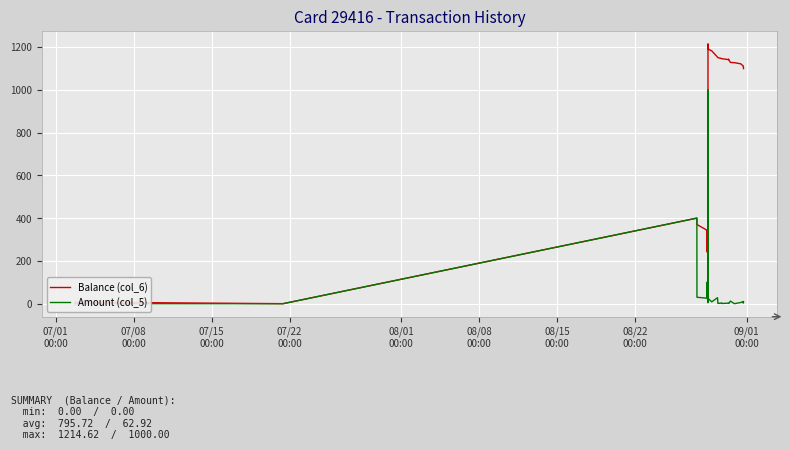

Reading left to right, transcribe all the data shown in this chart.

Balance (col_6): 0.0	7.3	0.0	400.0	370.0	344.1	244.1	238.0	219.0	214.6	1214.6	1190.1	1181.6	1152.4	1150.4	1149.4	1146.1	1145.1	1140.8	1143.3	1139.8	1127.7	1126.6	1121.1	1111.1	1108.4	1098.9
Amount (col_5): 0.0	0.1	0.0	400.0	30.0	25.9	100.0	6.0	19.0	4.4	1000.0	24.5	8.5	28.0	2.0	1.0	3.3	1.0	2.5	1.8	1.0	12.2	0.0	5.5	10.0	2.7	9.5